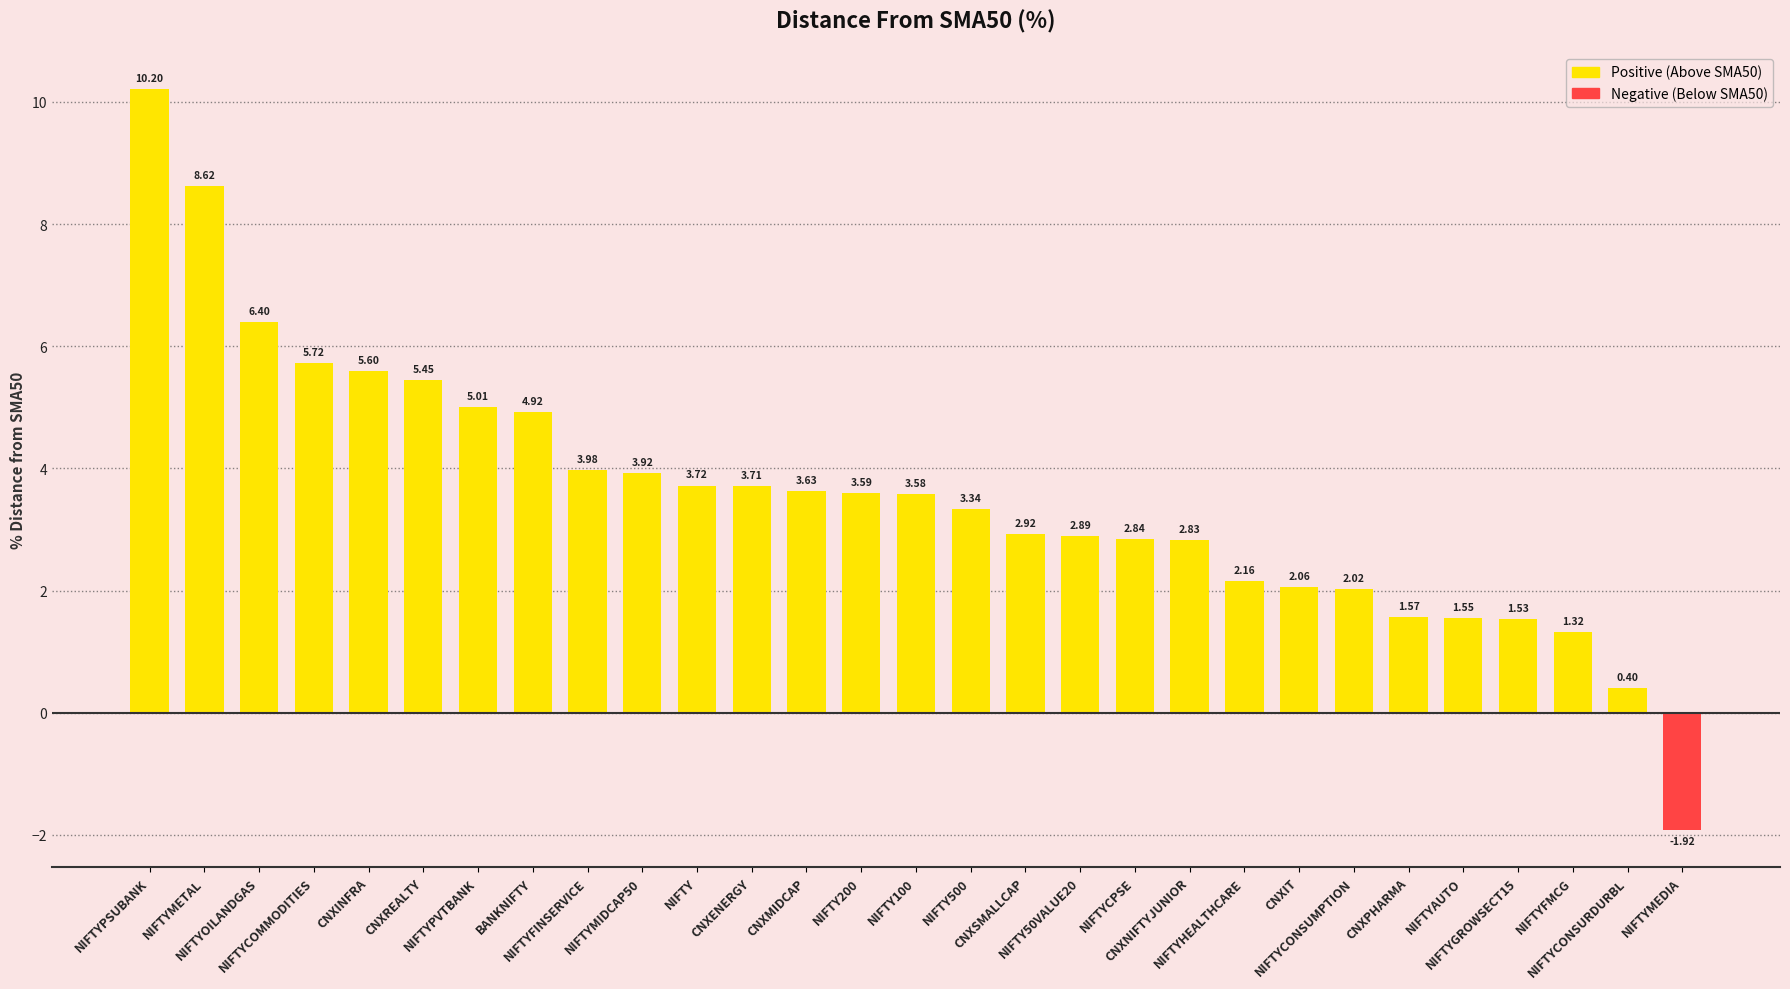

At which category does the chart reach its minimum across all series?

NIFTYMEDIA